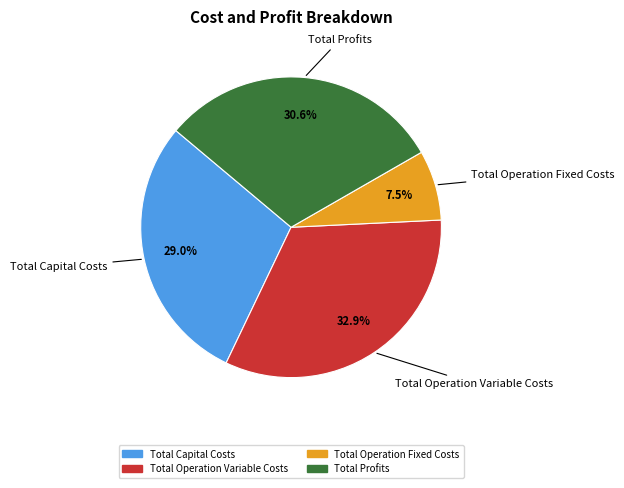

How many slices are in this pie chart?

4